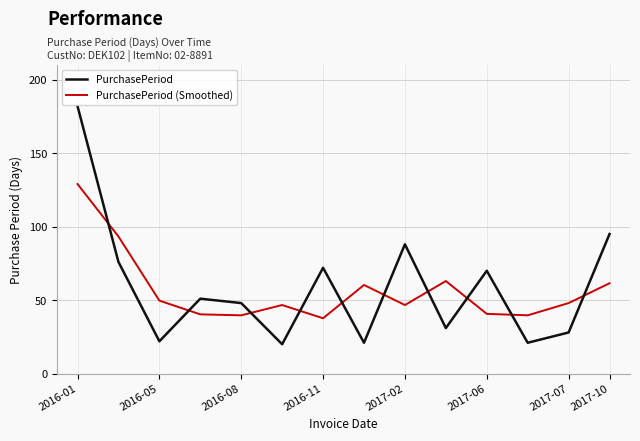

Rank the series by their maximum value, from lowest to highest.

PurchasePeriod (Smoothed), PurchasePeriod